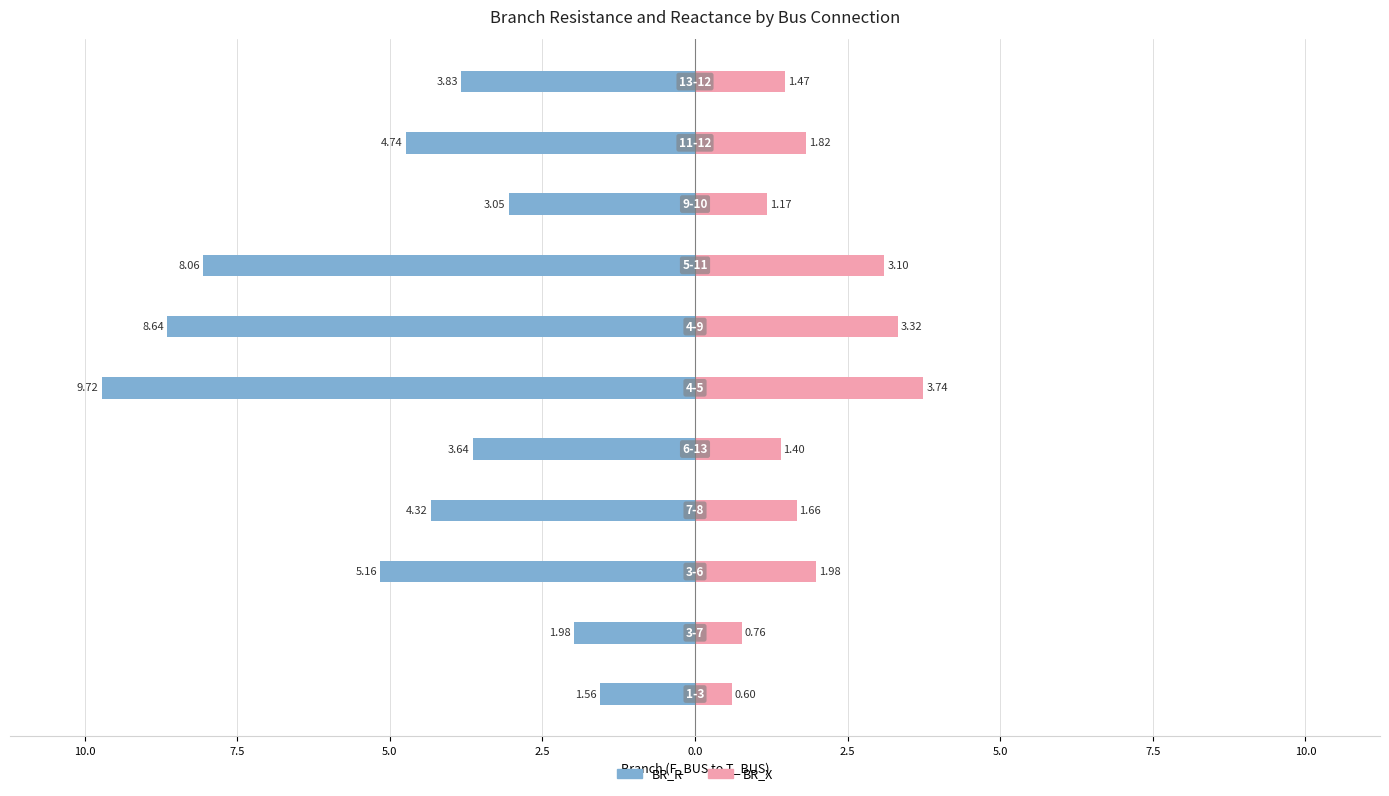

At how many categories does at least one series exceed -5?

11